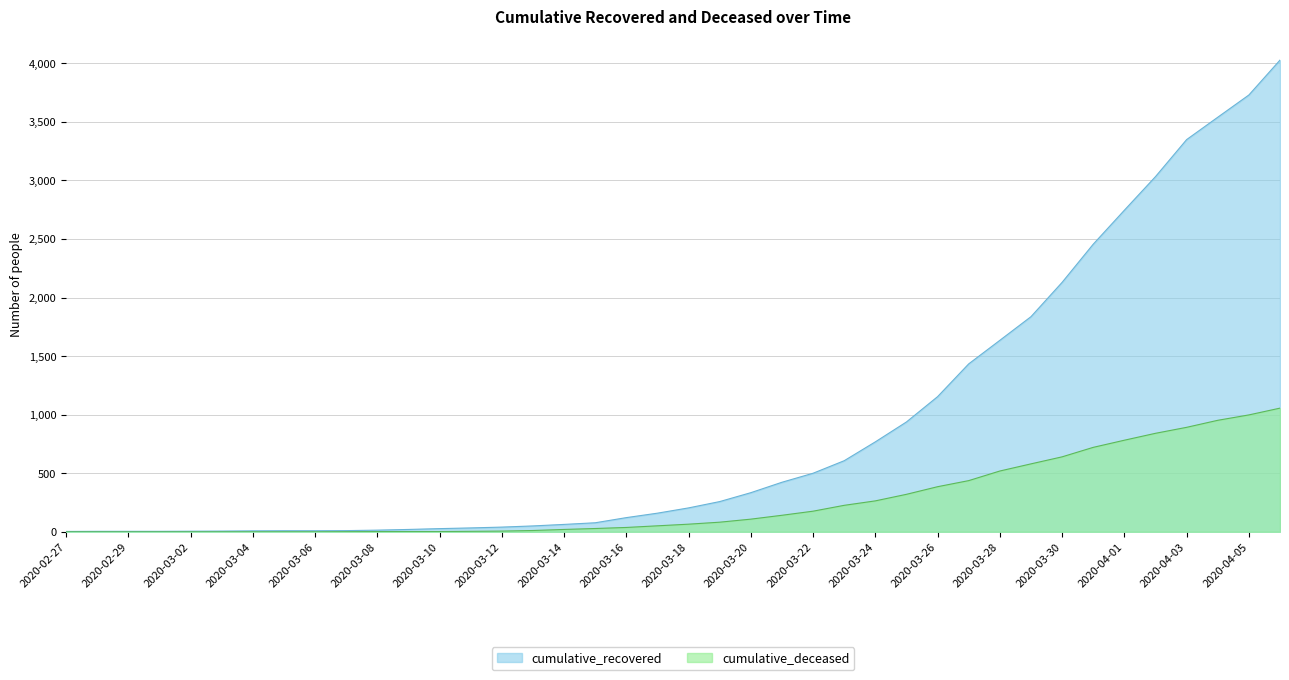

True or false: cumulative_deceased and cumulative_recovered cross at least once.

False